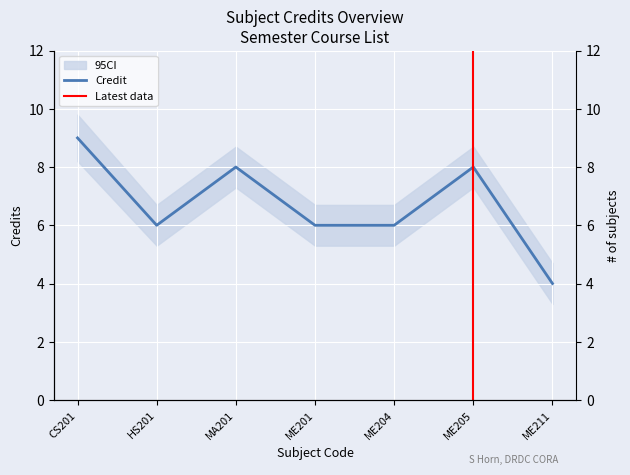

What is the sum of all values?

47